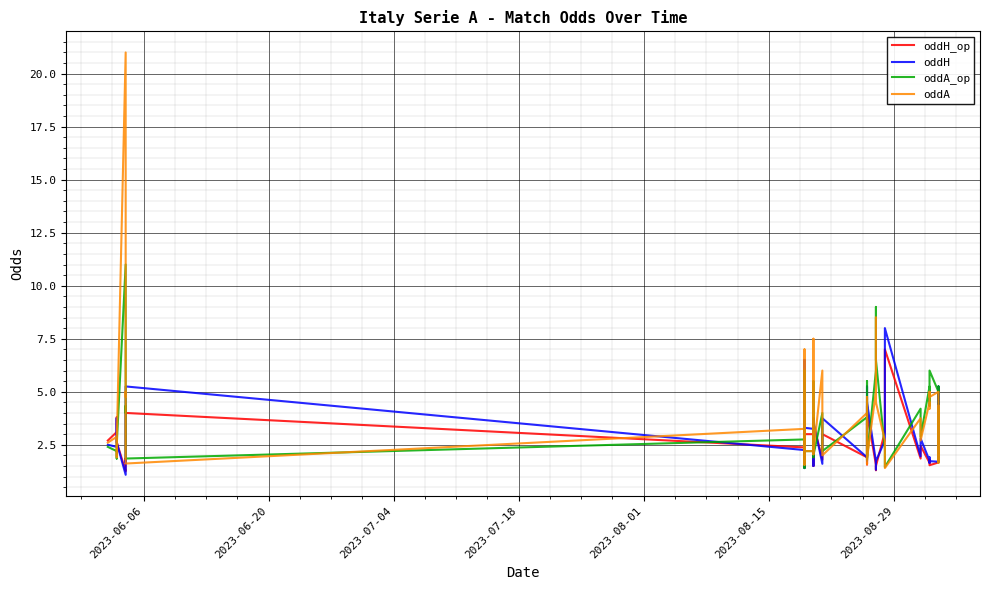

The oddH_op series shows 2.4 at 11. True or false?

False